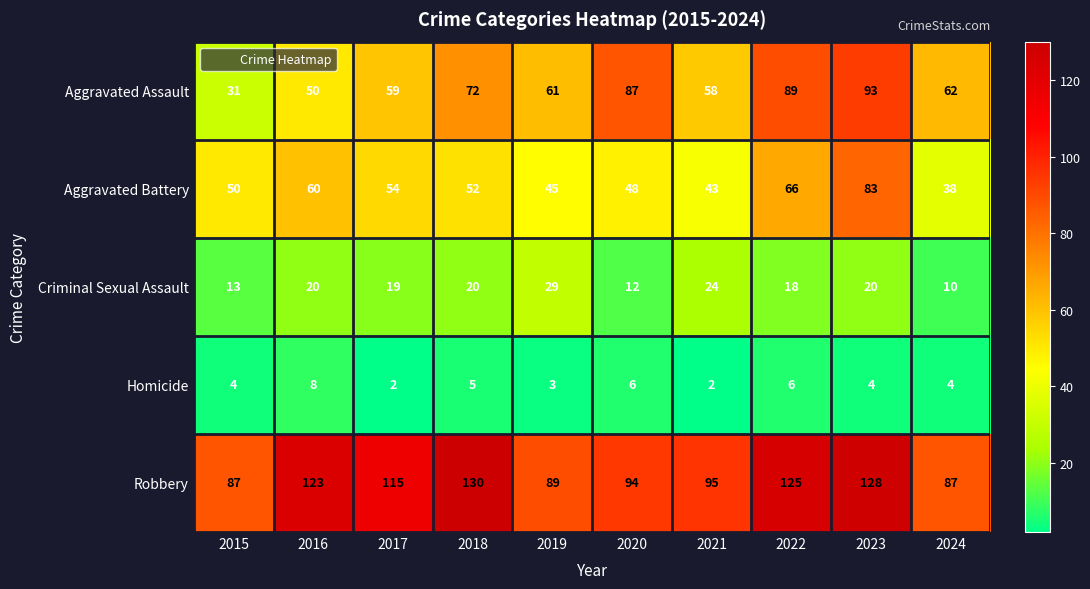

Which category has the highest value in the Homicide series?

2016